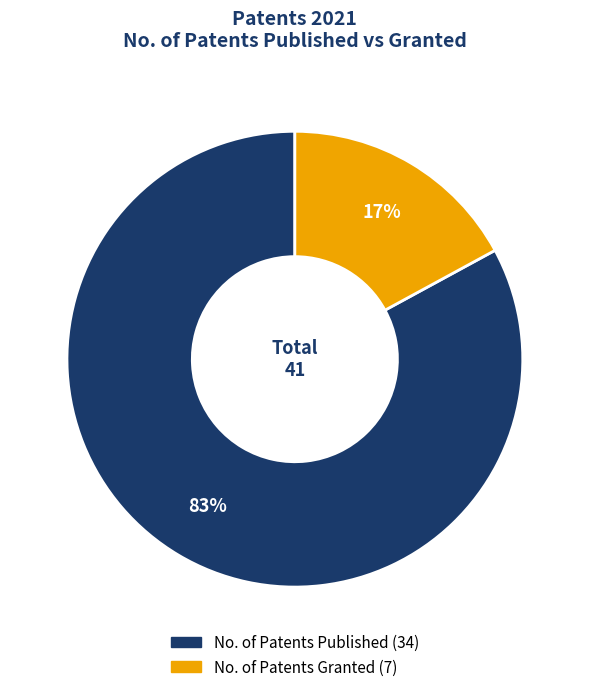

Which slice is the largest?

No. of Patents Published